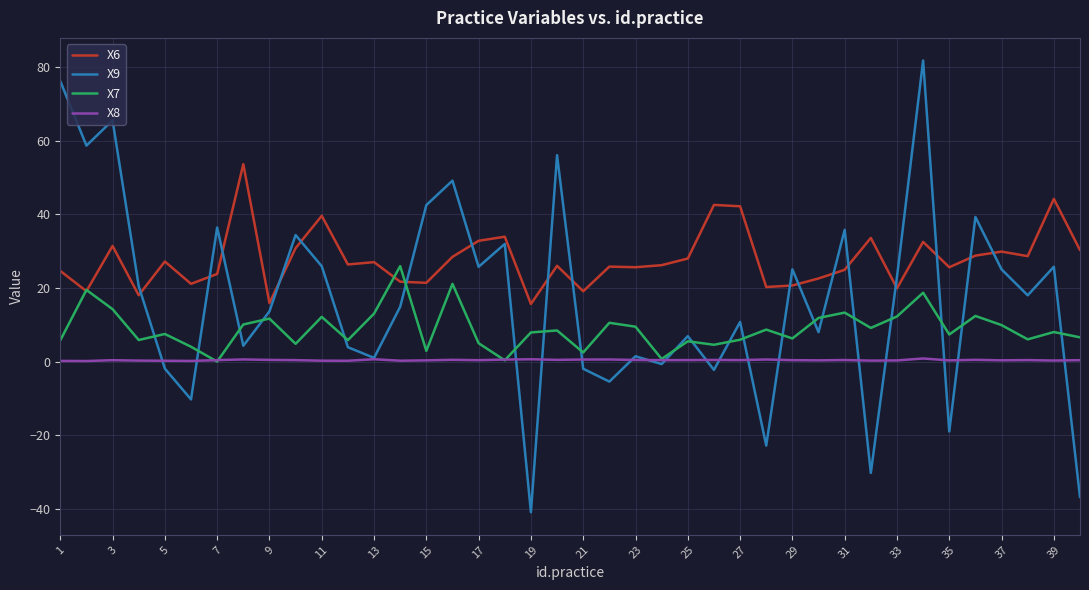

What is the difference between the maximum and second lowest values in the X6 series?

37.7